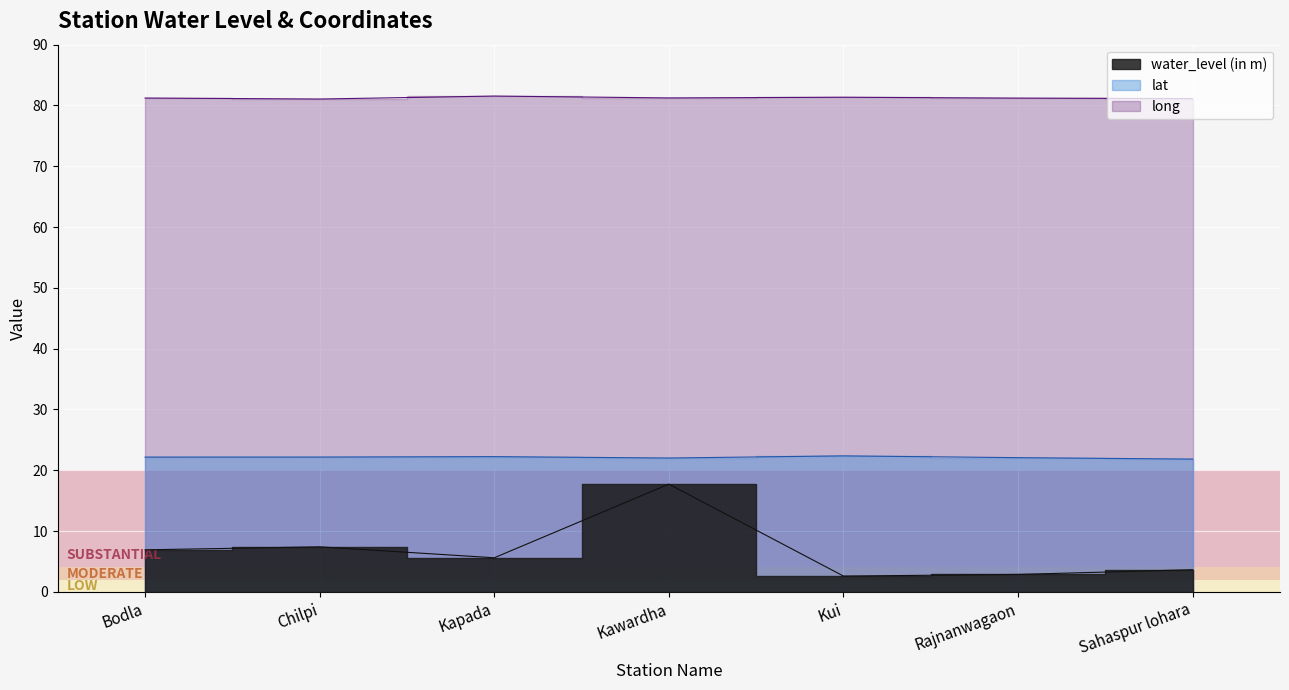

At which label does water_level (in m) first exceed 5?

Bodla